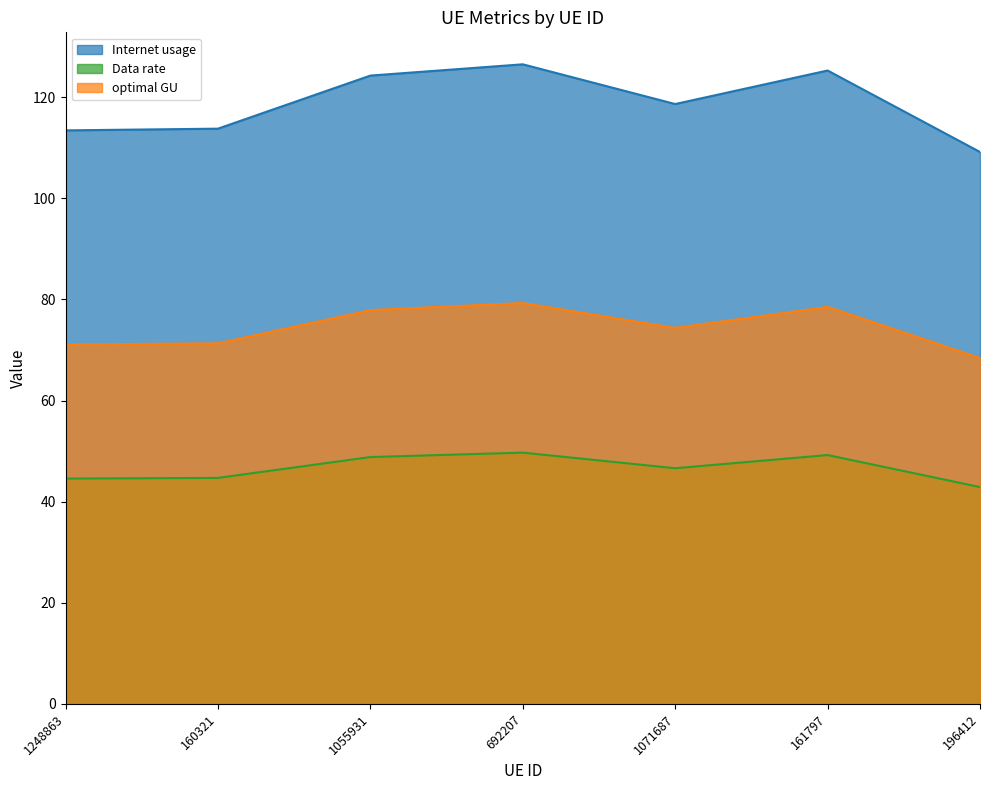

What is the difference between the highest and lowest values at 196412?

66.3